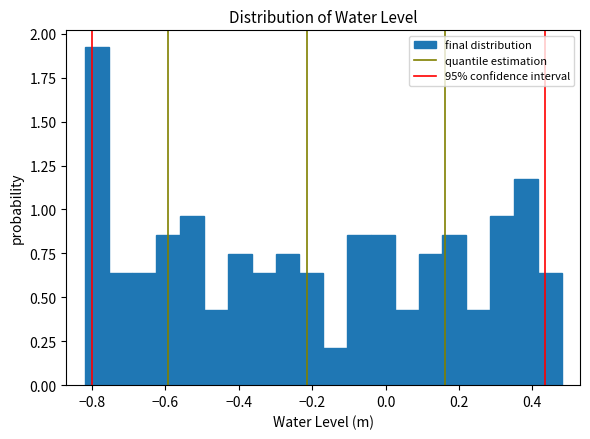

Around what value on the x-axis is the tallest bar? Give the approximate position of its centre, as read against the axis.

-0.78